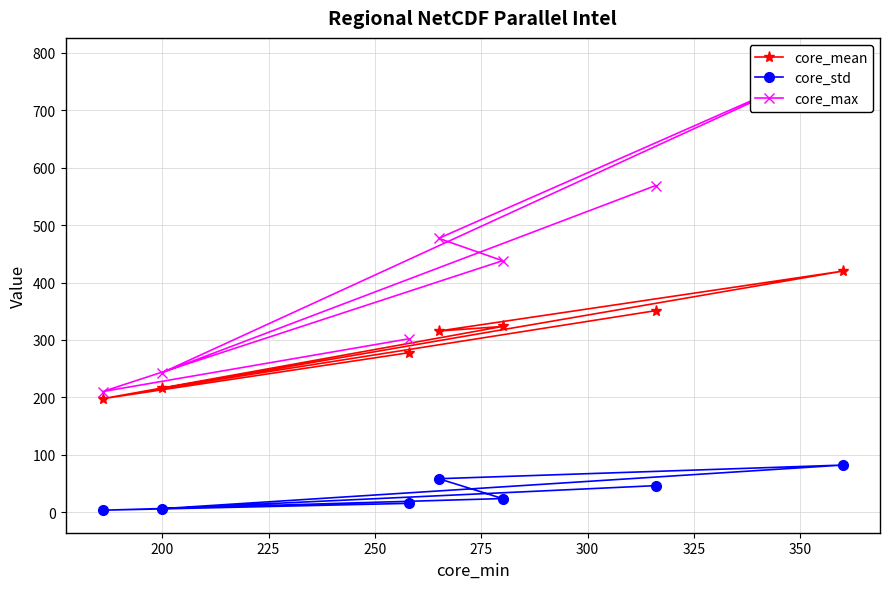

What is the value of the core_std point at the 4th from the left?

58.3